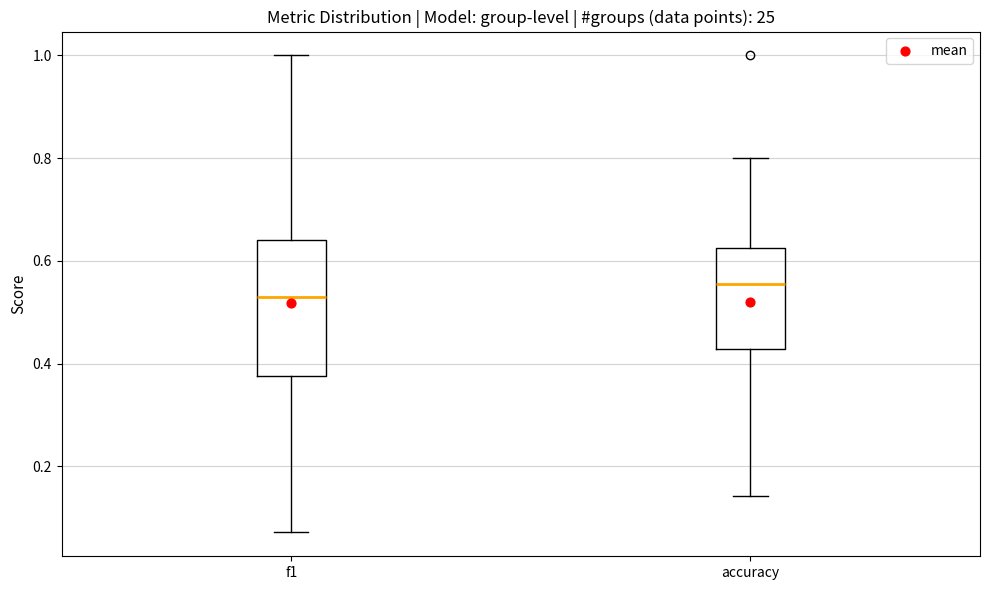

Which box is the tallest, from its lower edge to its upper edge?

f1